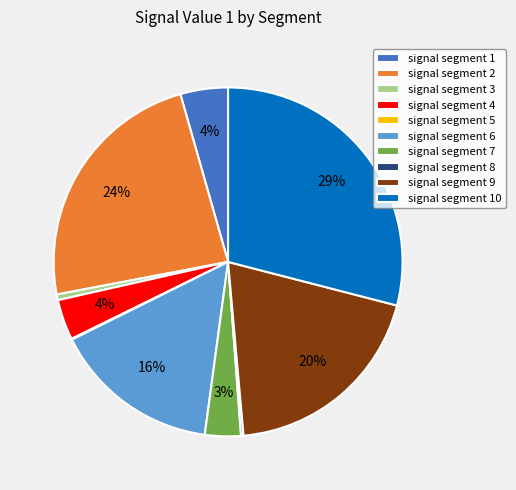

What percentage is the signal segment 6 slice, to the nearest percent?

16%